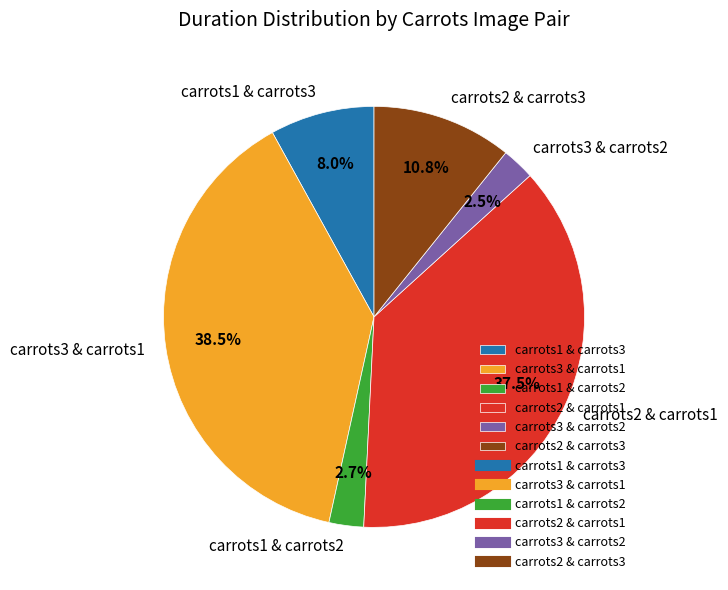

Which category has the biggest portion of the pie?

carrots3 & carrots1